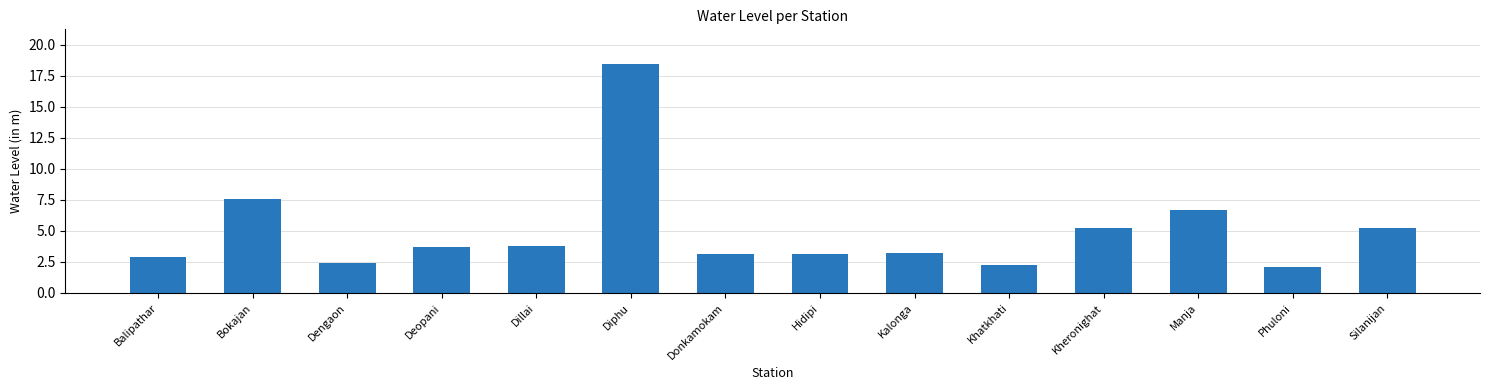

What is the change in value from Balipathar to Dengaon?

-0.5